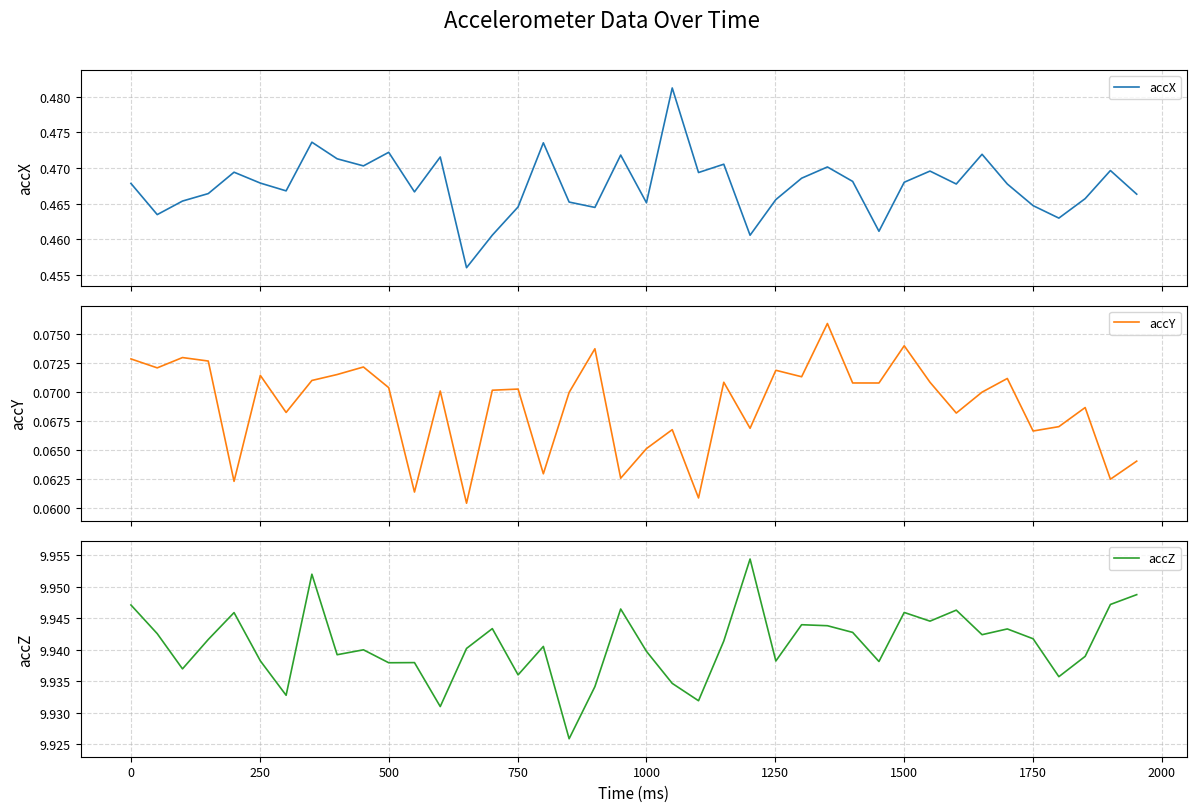

Reading right to left, extract all data points from this chart.

accX: 0.5	0.5	0.5	0.5	0.5	0.5	0.5	0.5	0.5	0.5	0.5	0.5	0.5	0.5	0.5	0.5	0.5	0.5	0.5	0.5	0.5	0.5	0.5	0.5	0.5	0.5	0.5	0.5	0.5	0.5	0.5	0.5	0.5	0.5	0.5	0.5	0.5	0.5	0.5	0.5
accY: 0.1	0.1	0.1	0.1	0.1	0.1	0.1	0.1	0.1	0.1	0.1	0.1	0.1	0.1	0.1	0.1	0.1	0.1	0.1	0.1	0.1	0.1	0.1	0.1	0.1	0.1	0.1	0.1	0.1	0.1	0.1	0.1	0.1	0.1	0.1	0.1	0.1	0.1	0.1	0.1
accZ: 9.9	9.9	9.9	9.9	9.9	9.9	9.9	9.9	9.9	9.9	9.9	9.9	9.9	9.9	9.9	10.0	9.9	9.9	9.9	9.9	9.9	9.9	9.9	9.9	9.9	9.9	9.9	9.9	9.9	9.9	9.9	9.9	10.0	9.9	9.9	9.9	9.9	9.9	9.9	9.9